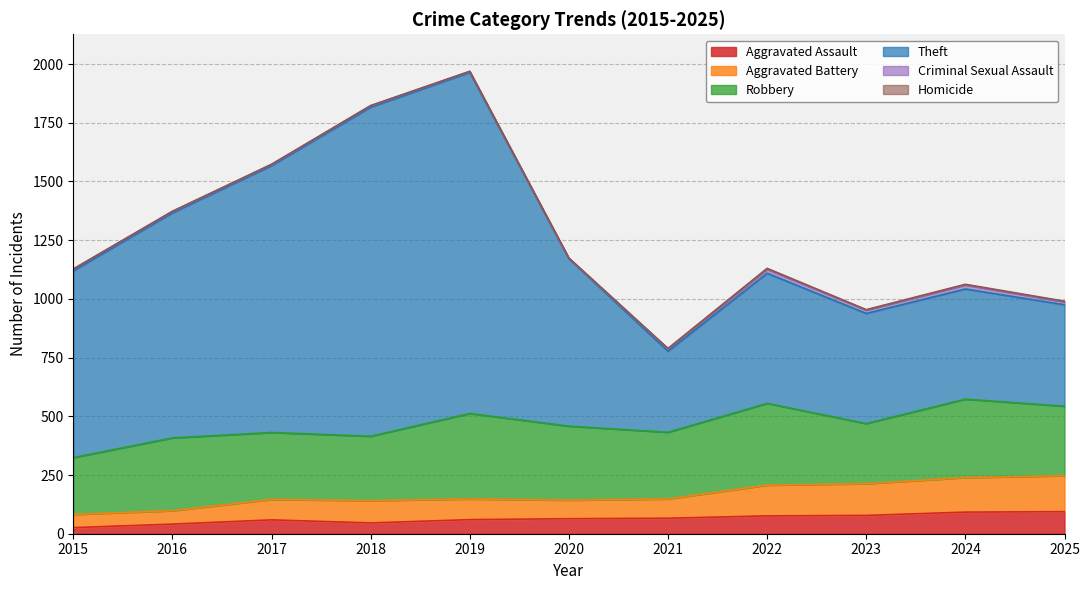

How many lines are shown in the chart?

6